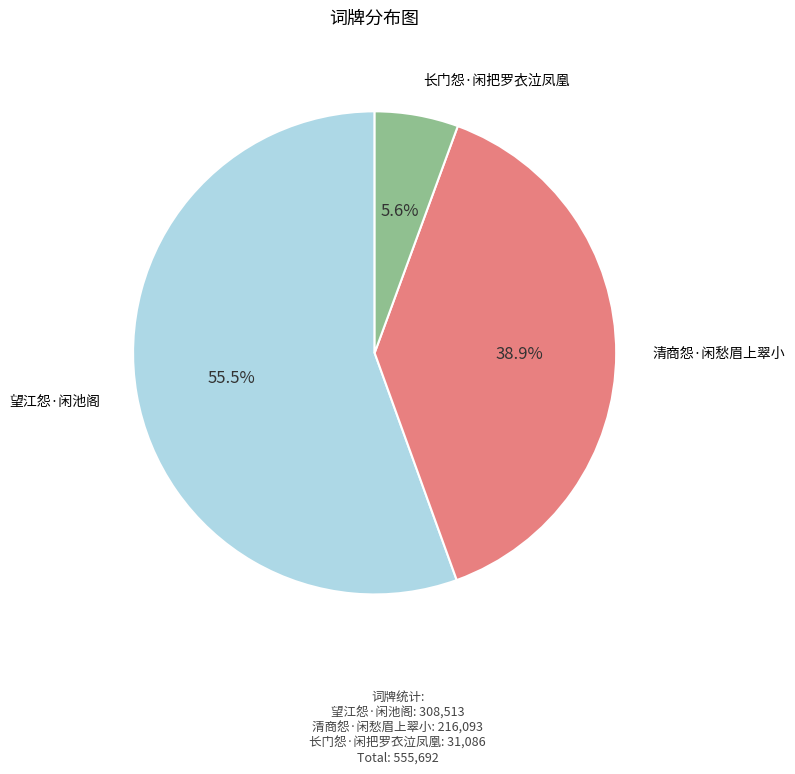

Is it true that 清商怨·闲愁眉上翠小 is 39% of the pie?

True